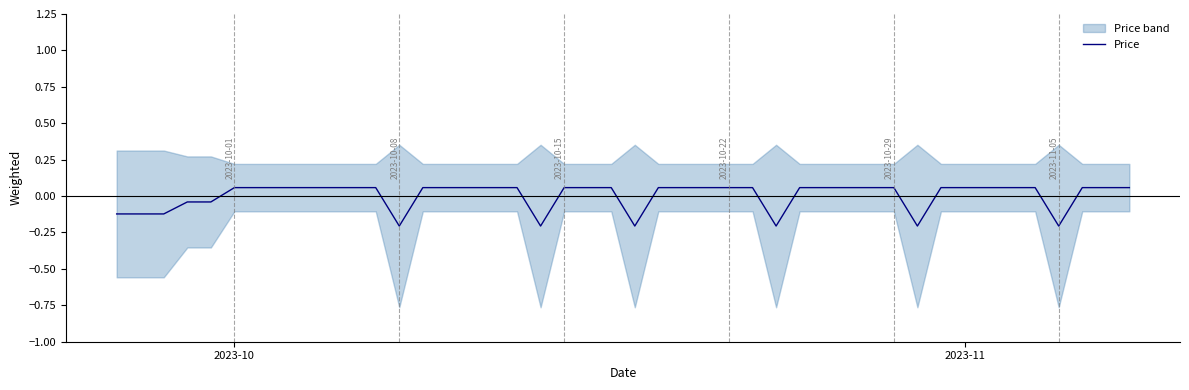

Reading right to left, transcribe all the data shown in this chart.

0.1	0.1	0.1	-0.2	0.1	0.1	0.1	0.1	0.1	-0.2	0.1	0.1	0.1	0.1	0.1	-0.2	0.1	0.1	0.1	0.1	0.1	-0.2	0.1	0.1	0.1	-0.2	0.1	0.1	0.1	0.1	-0.2	0.1	0.1	0.1	0.1	-0.0	-0.0	-0.1	-0.1	-0.1